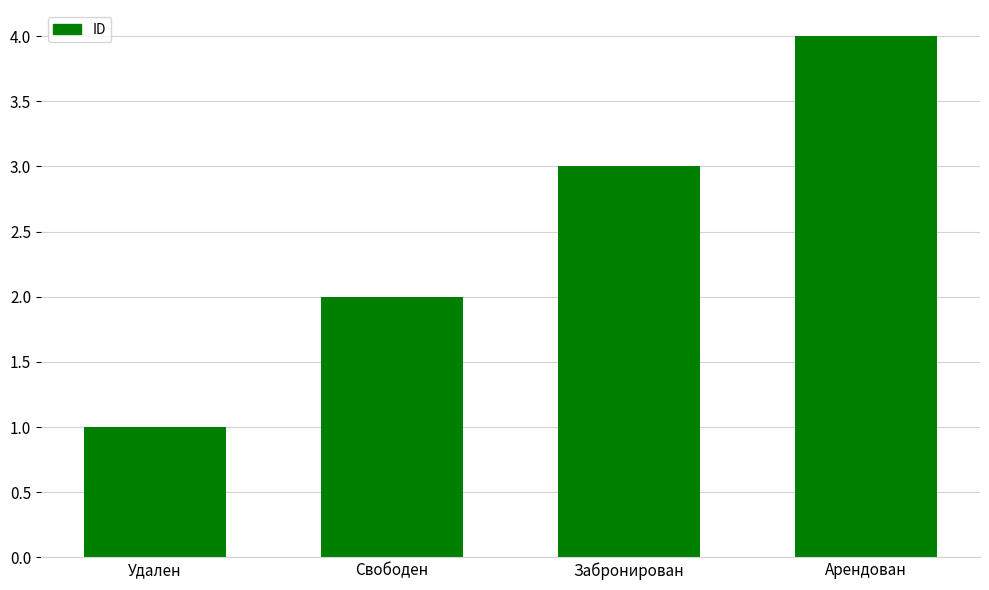

Reading right to left, transcribe all the data shown in this chart.

4	3	2	1